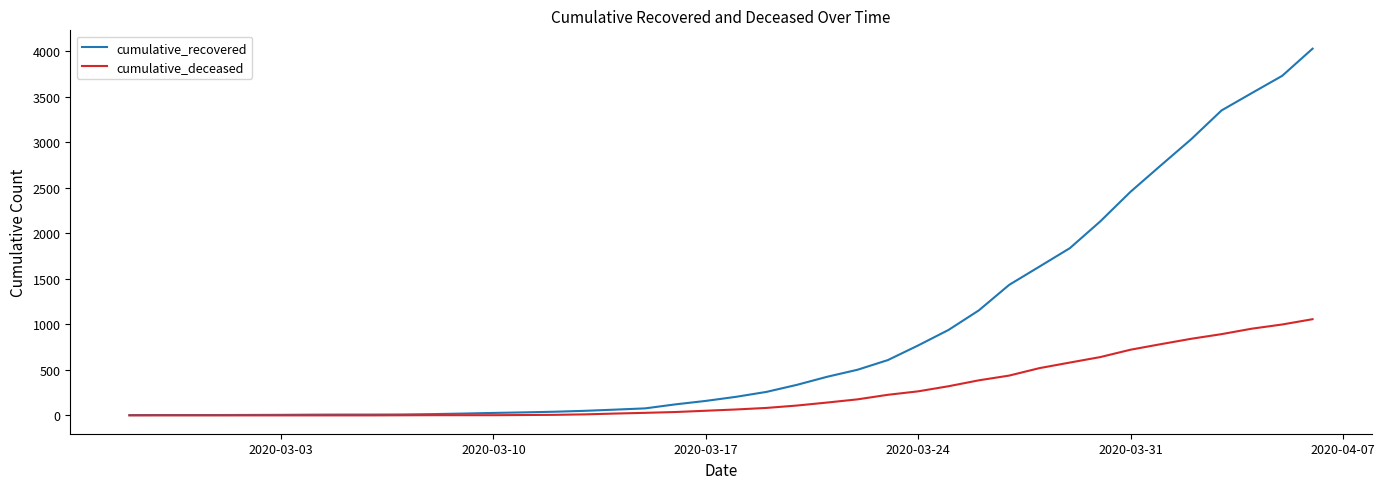

Which series has the largest range (max minus min)?

cumulative_recovered